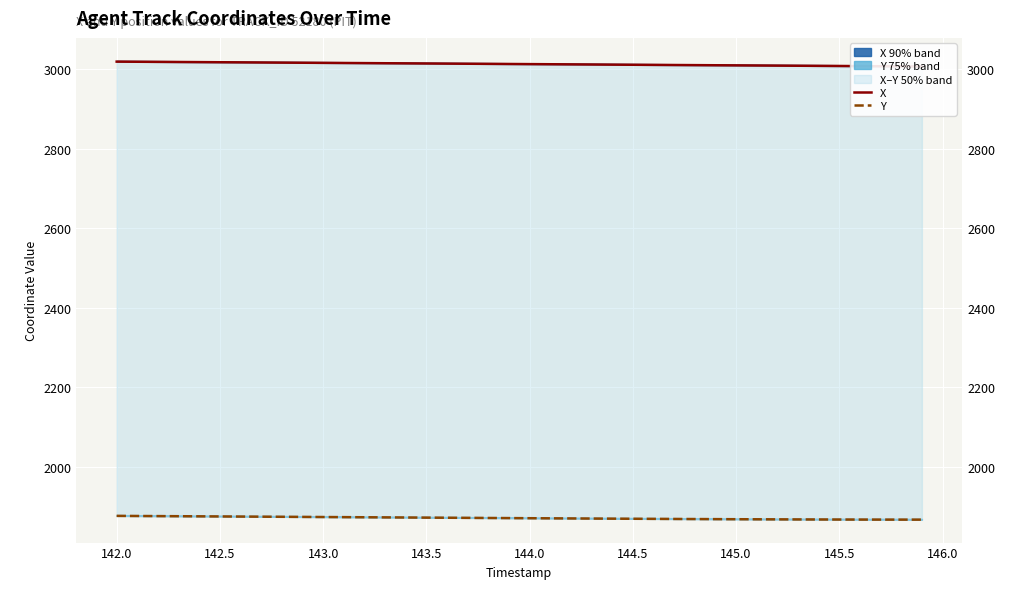

Rank the series by their maximum value, from lowest to highest.

Y, X